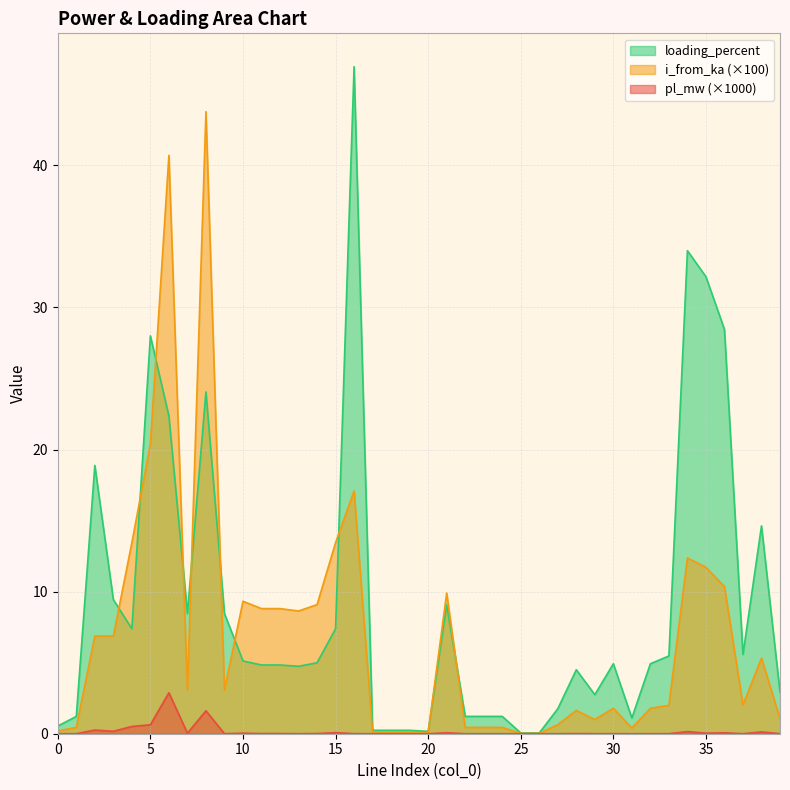

True or false: i_from_ka has more than 0 interior local peaks.

True